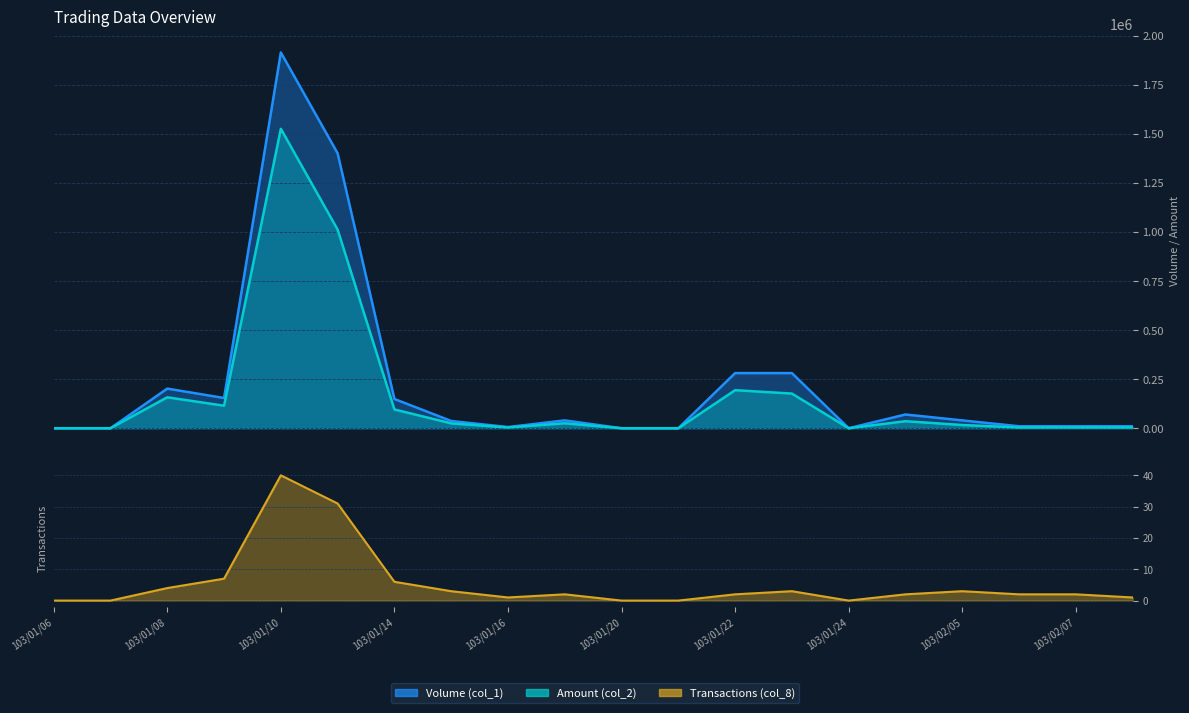

Reading left to right, what are all the values shown in this chart?

Volume (col_1): 0	0	202000	154000	1915000	1401000	149000	37000	6000	40000	0	0	281000	281000	0	70000	40000	10000	10000	10000
Amount (col_2): 0	0	157560	114810	1525830	1012200	95680	24790	3900	25200	0	0	193890	176630	0	35800	16400	3900	3950	3800
Transactions (col_8): 0	0	4	7	40	31	6	3	1	2	0	0	2	3	0	2	3	2	2	1